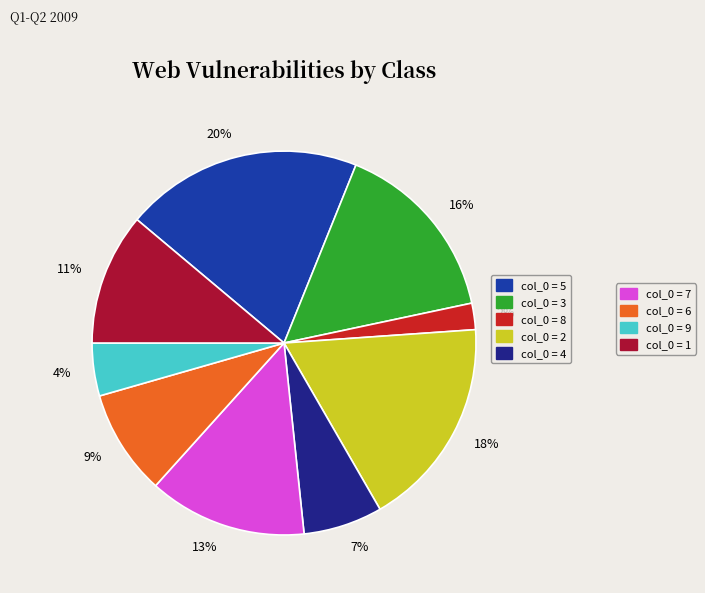

Is there any slice that represents more than half of the pie?

No